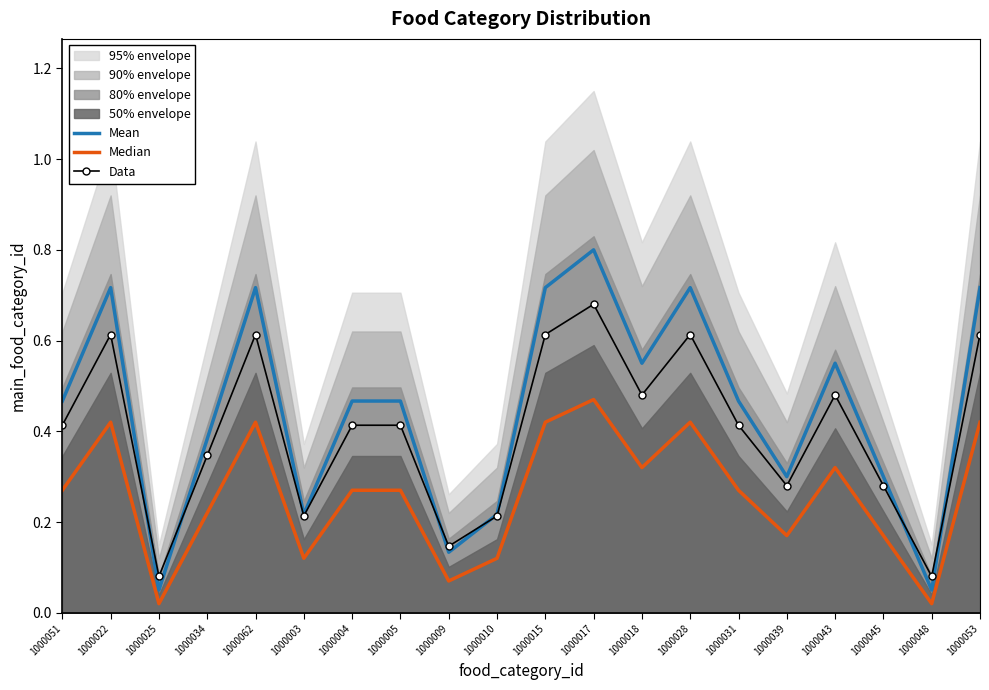

What is the label of the 10th point from the right?

1000015